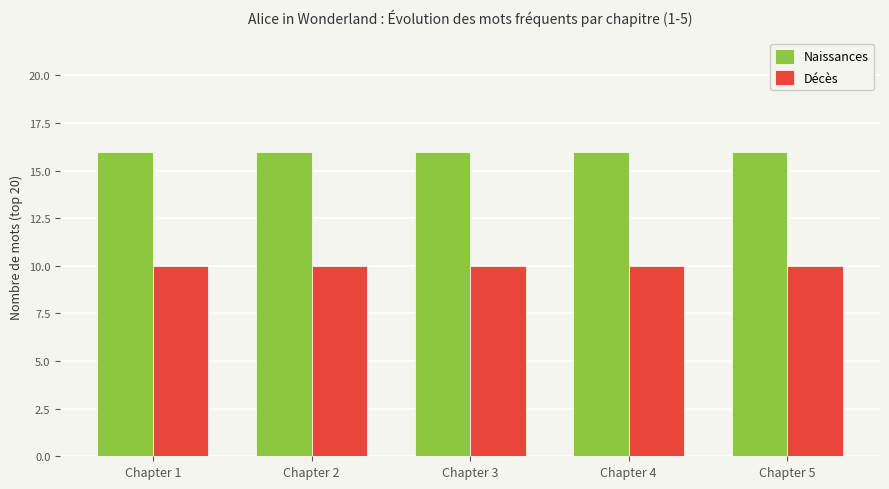

Is it true that Naissances equals 16 at Chapter 3?

True